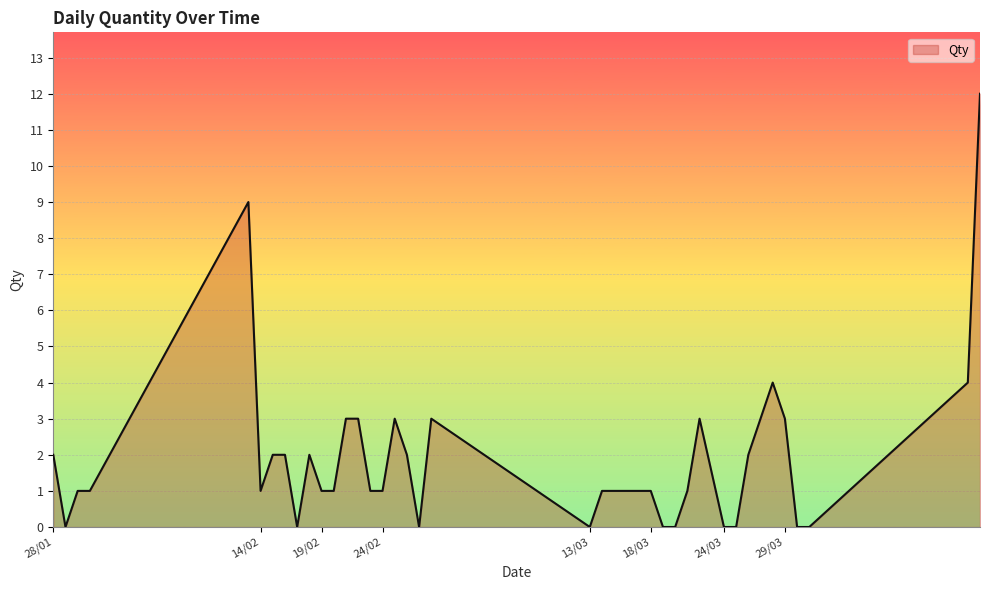

What is the maximum value shown in the chart?

12